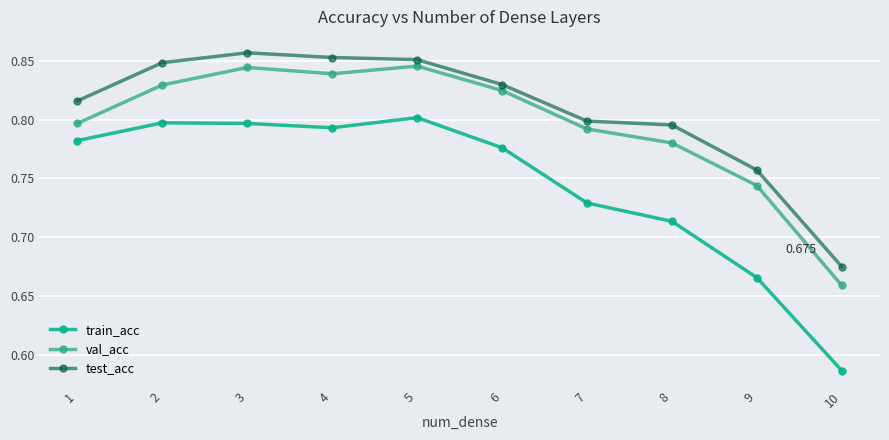

True or false: train_acc and test_acc cross at least once.

False